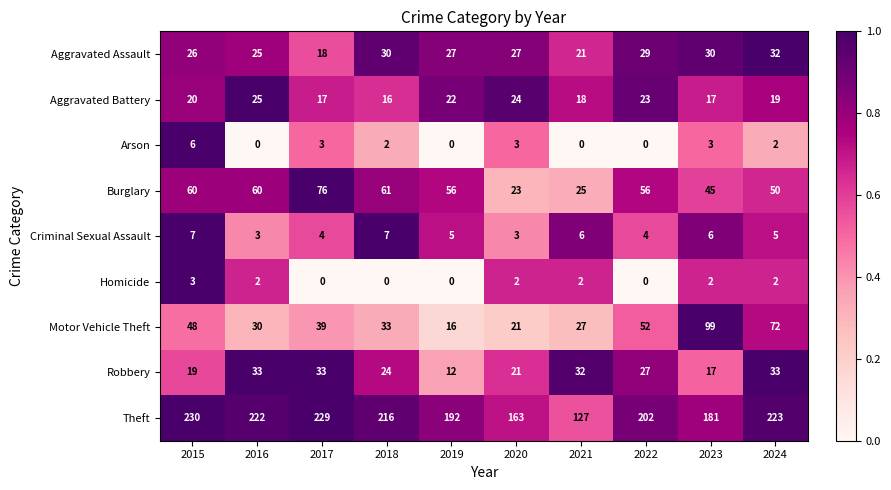

What is the spread (max minus min) of values at 2016?

222